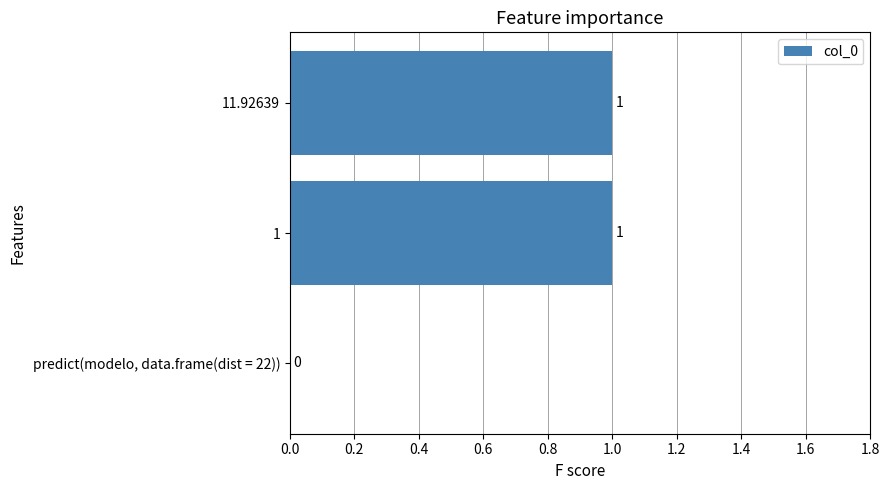

How many data points does each series have?

3